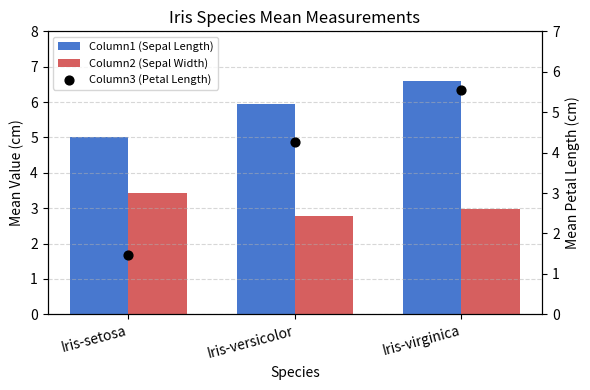

Which series has the largest total across all categories?

Column1 (Sepal Length)